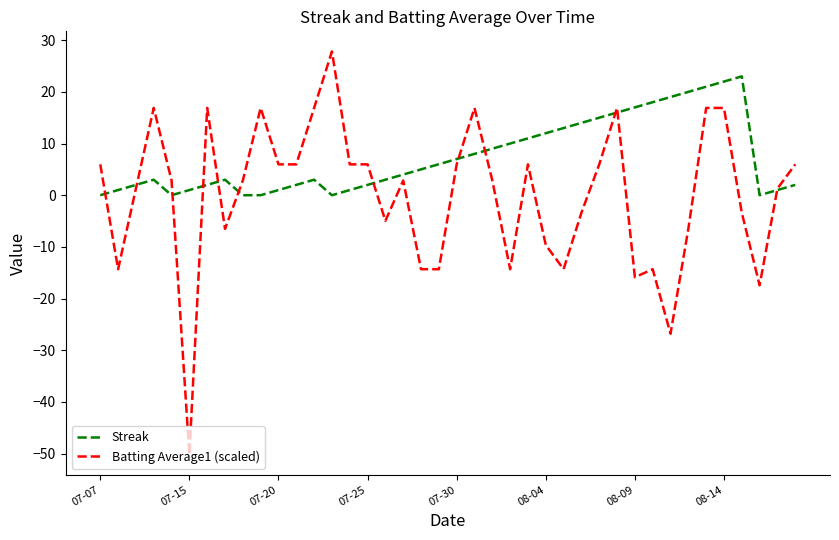

Which series has the largest total across all categories?

Streak